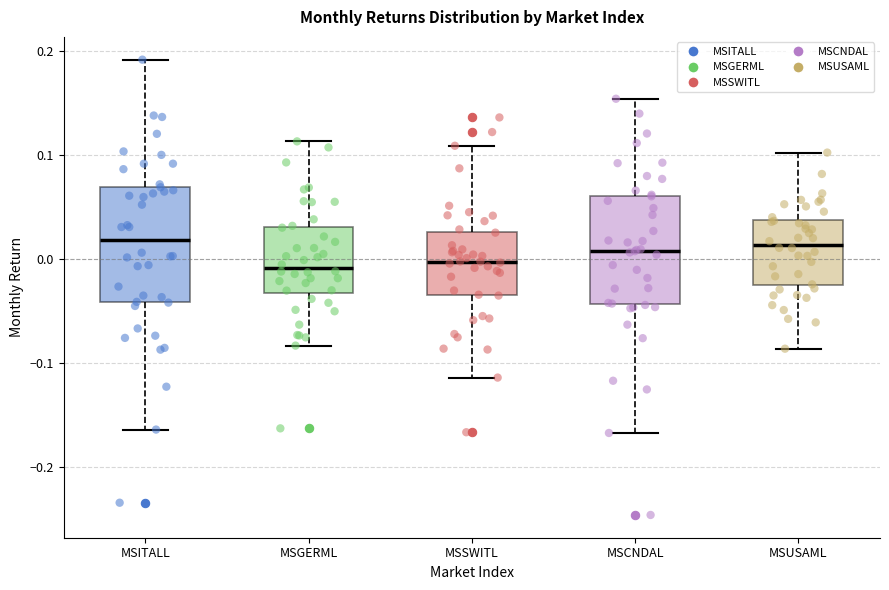

Reading left to right, read every box against the y-axis: the position of its median line, the range the box covers, and the ends of its whiskers. The values are not printed on the chart, so give them approximately, as read against the axis.

MSITALL: median 0.02, box -0.04 to 0.07, whiskers -0.16 to 0.19
MSGERML: median -0.01, box -0.03 to 0.03, whiskers -0.08 to 0.11
MSSWITL: median 0.00, box -0.03 to 0.03, whiskers -0.11 to 0.11
MSCNDAL: median 0.01, box -0.04 to 0.06, whiskers -0.17 to 0.15
MSUSAML: median 0.01, box -0.03 to 0.04, whiskers -0.09 to 0.10